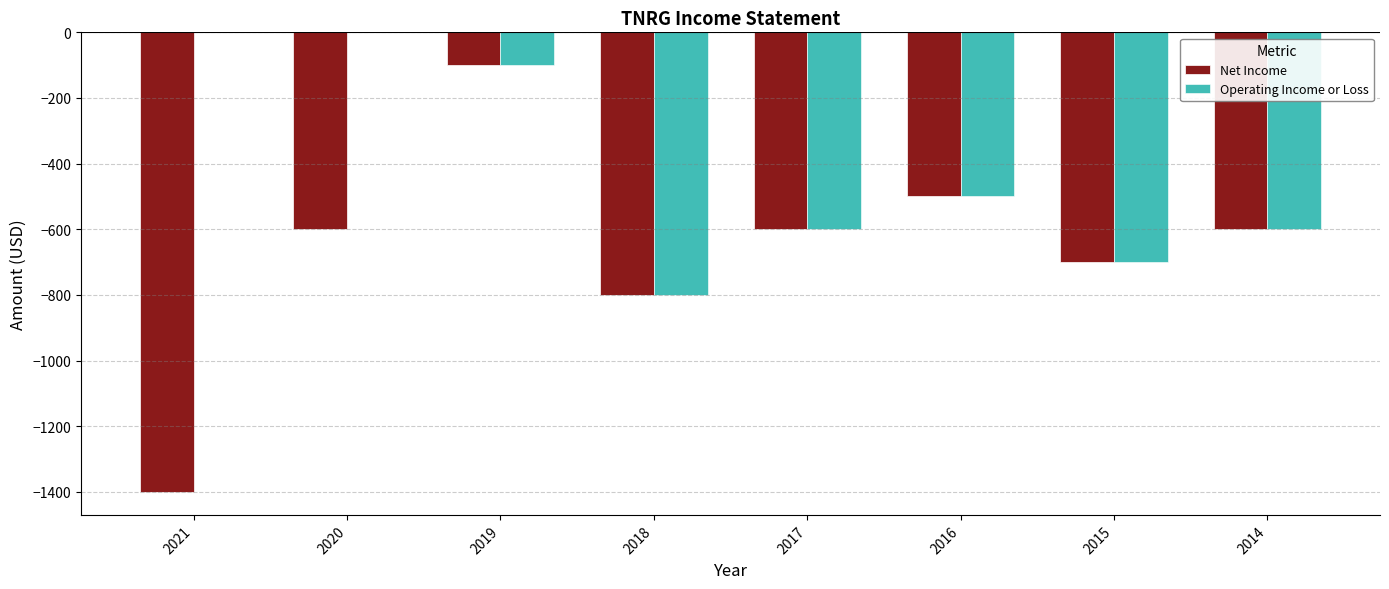

At which label is Operating Income or Loss closest to -400?

2016